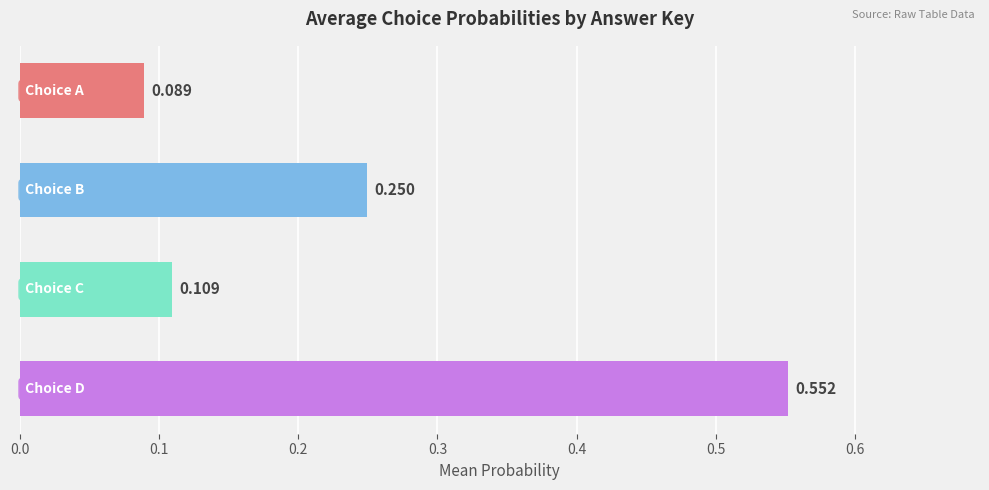

Are the bars horizontal?

Yes